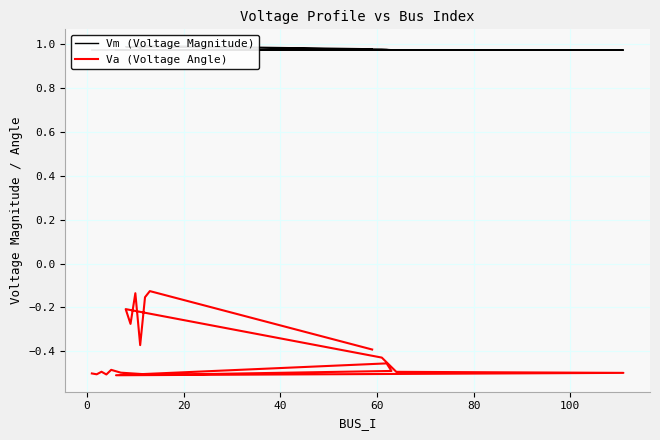

What is the greatest value displayed?

1.0